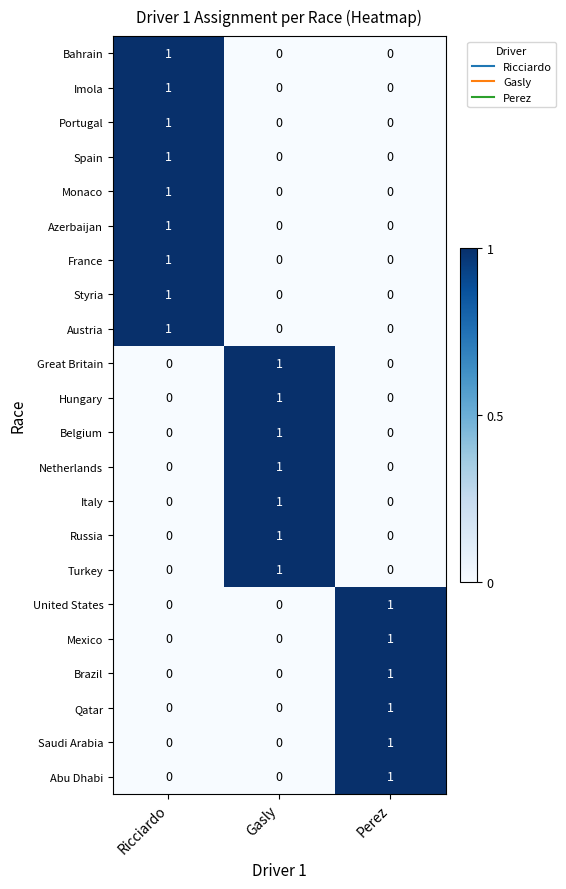

The value of Styria at Gasly is 0. True or false?

True